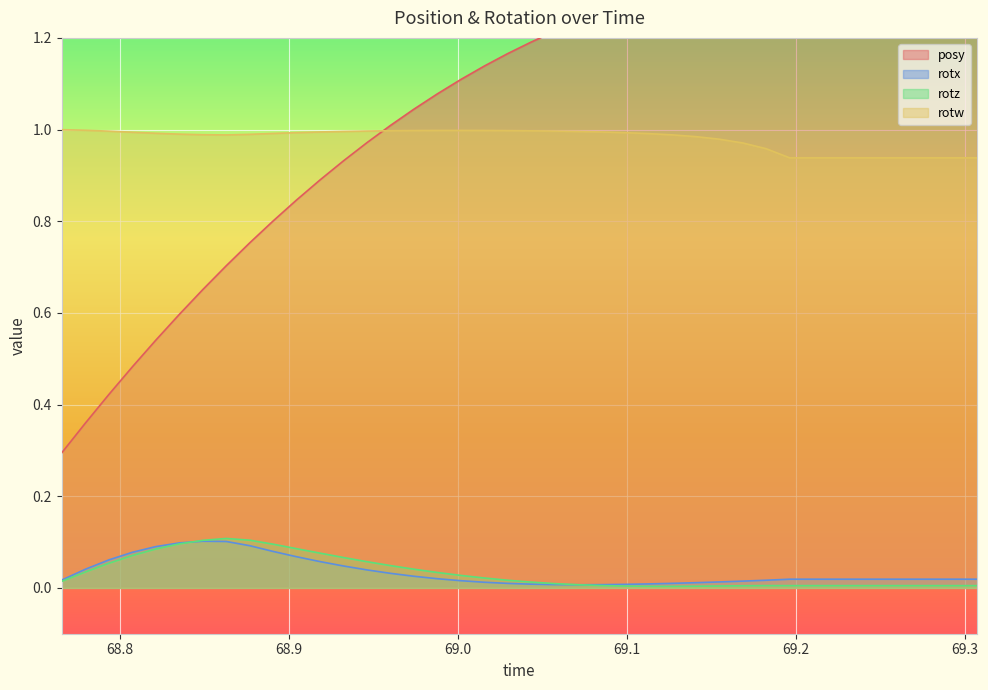

True or false: rotx and rotw intersect in this chart.

False